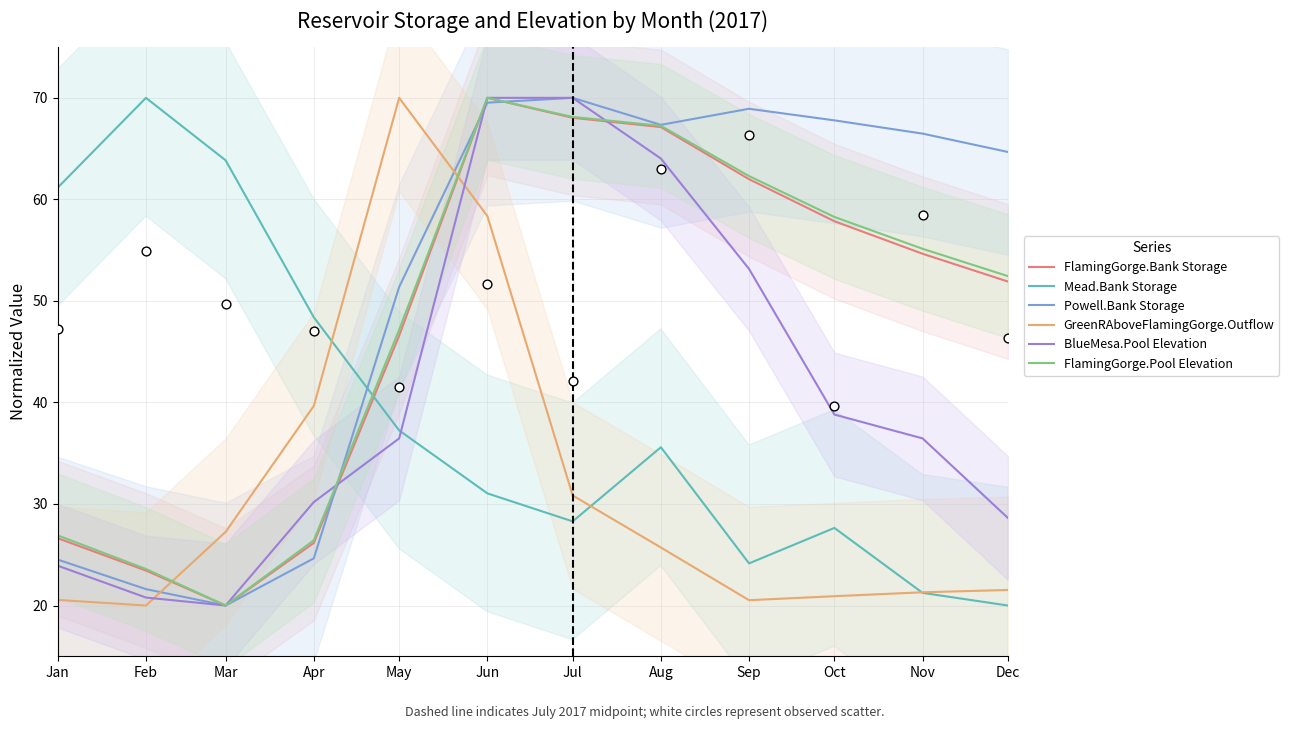

Is the value of FlamingGorge.Bank Storage at Sep greater than the value of GreenRAboveFlamingGorge.Outflow at Mar?

Yes